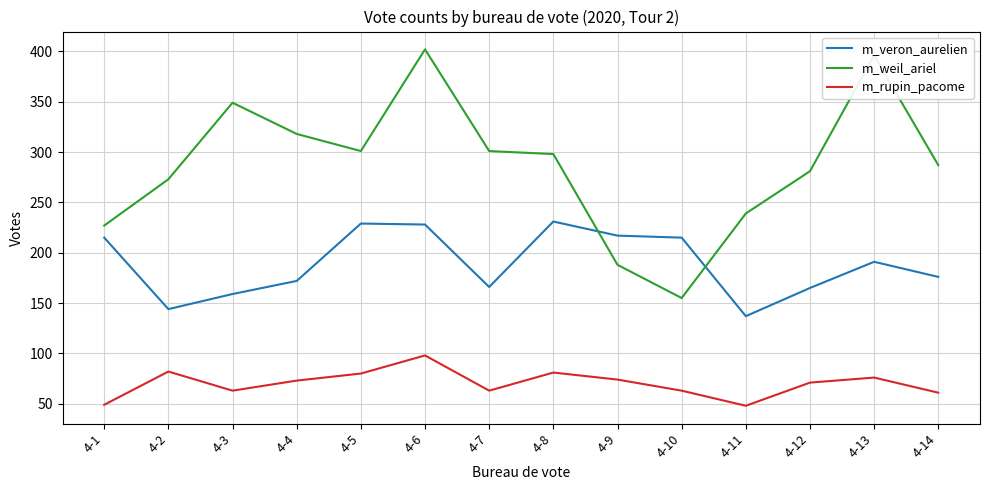

What is the average value of the m_weil_ariel series?

287